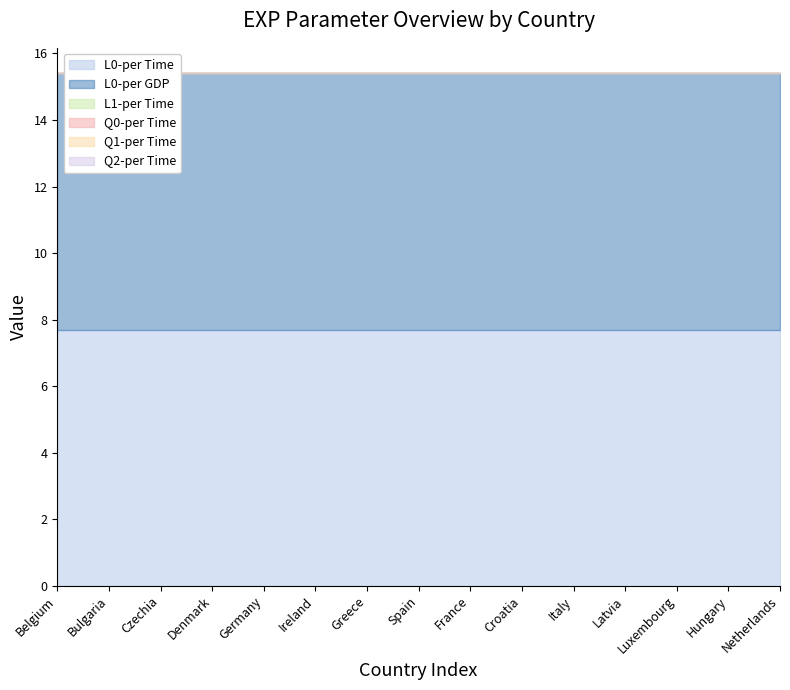

How many lines are shown in the chart?

6